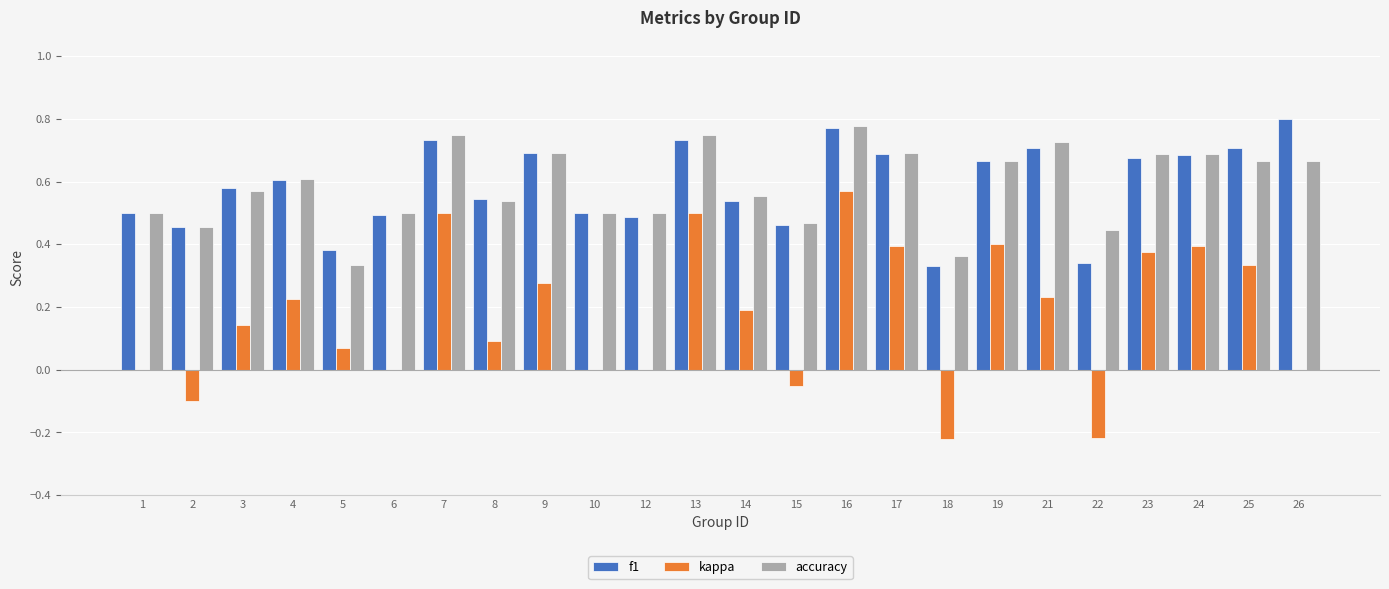

Between 10 and 25, which series saw the biggest shift?

kappa